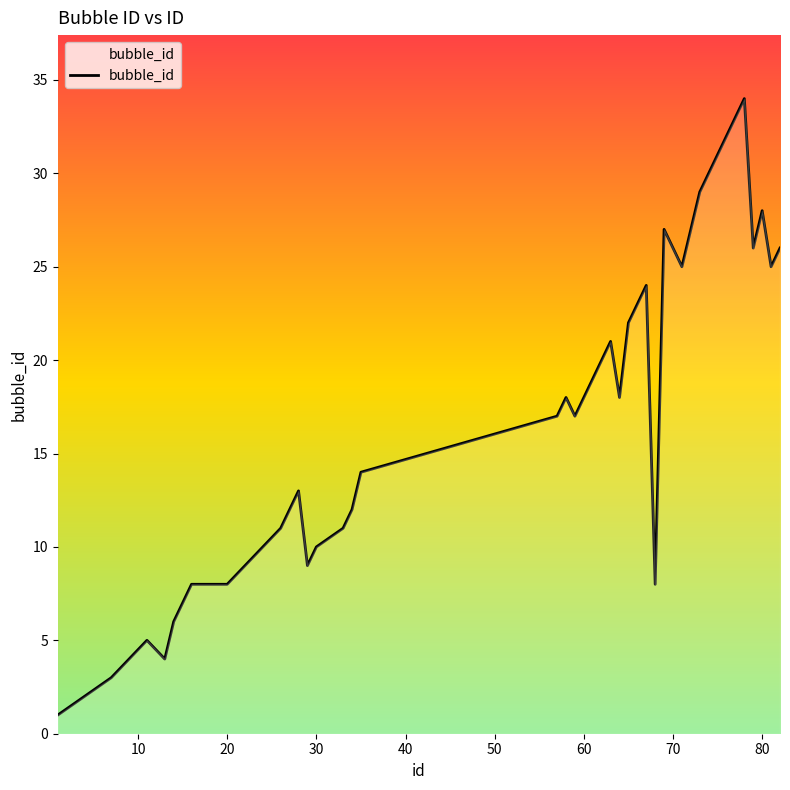

What is the greatest value displayed?

34